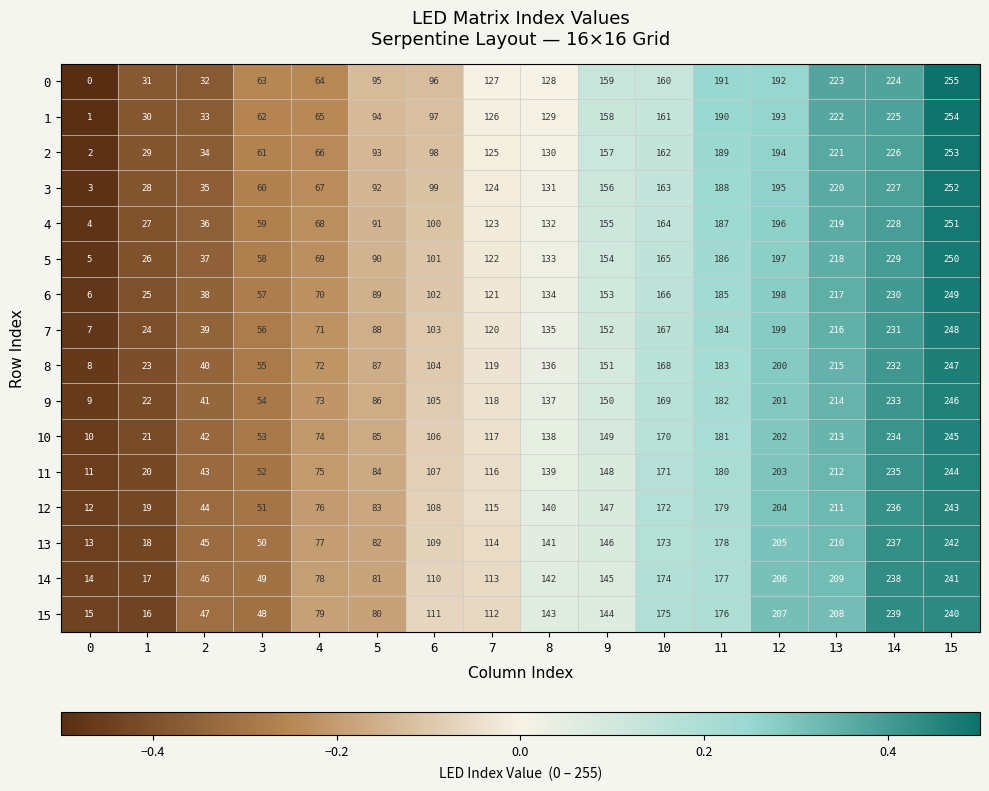

Rank the series at 6 from lowest to highest value.

0, 1, 2, 3, 4, 5, 6, 7, 8, 9, 10, 11, 12, 13, 14, 15